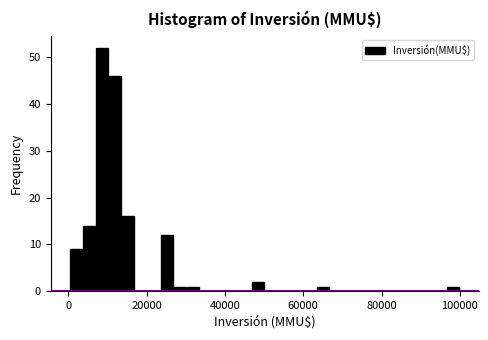

Read against the x-axis, roughly where is the centre of the tallest bar?

8000